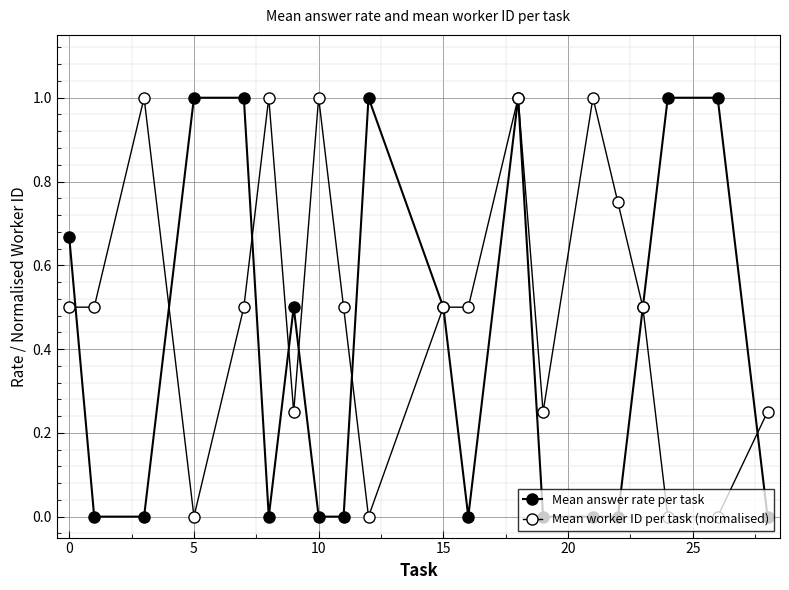

Is this an area chart (filled region under the line)?

No